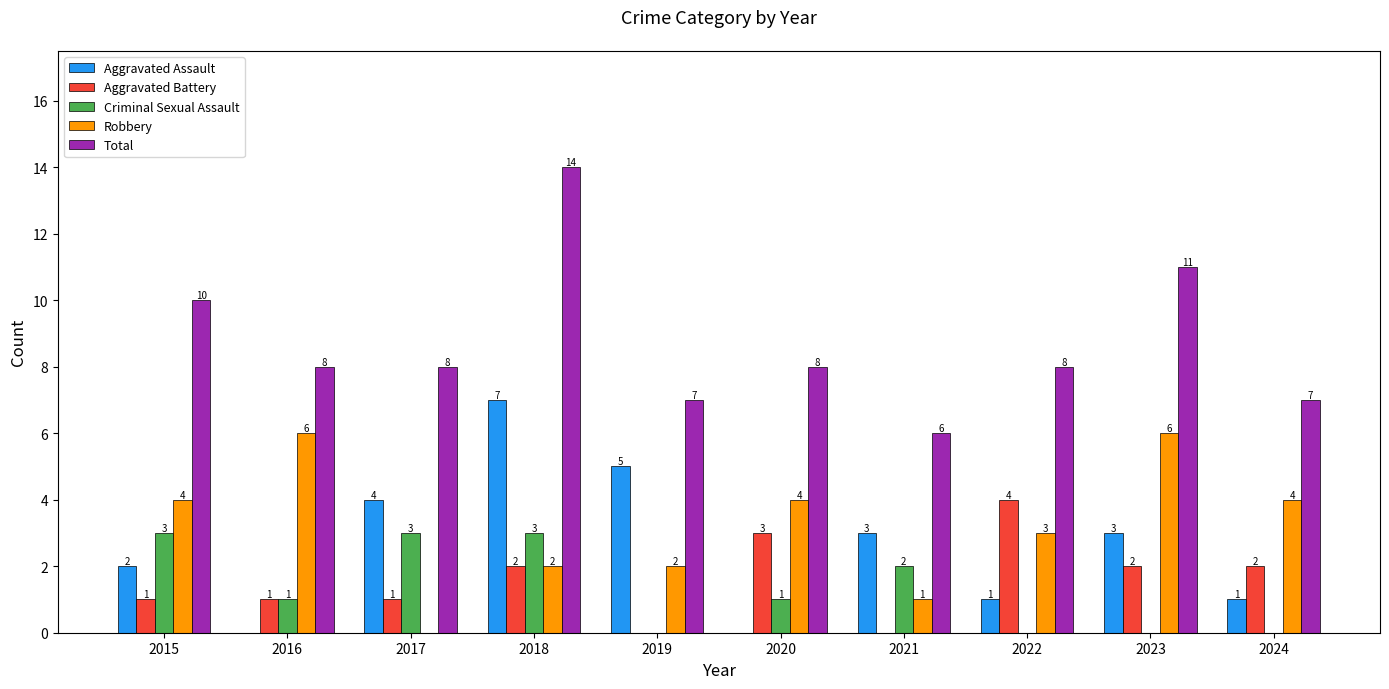

The value of Aggravated Battery at 2020 is 3. True or false?

True